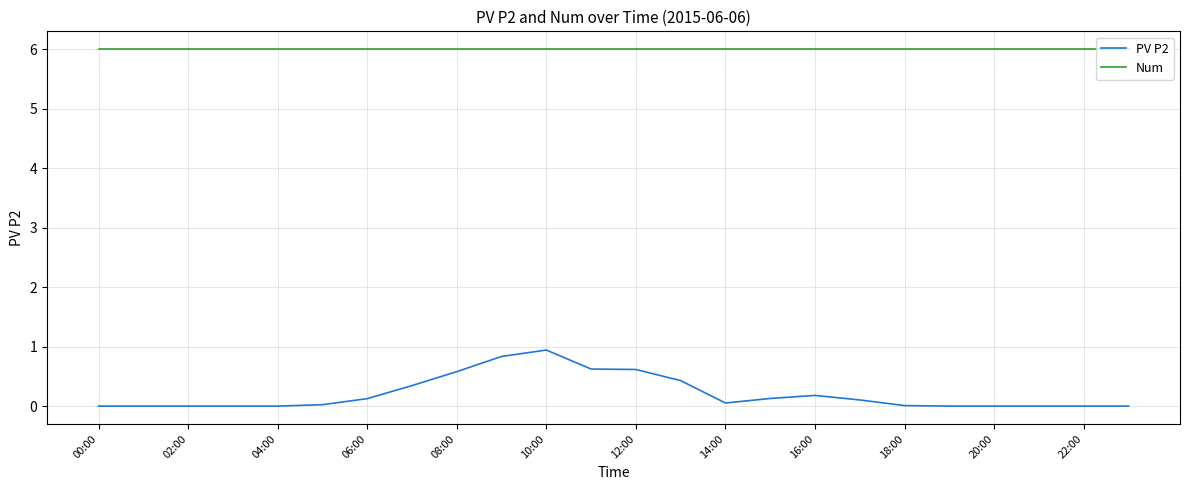

What is the difference between the maximum and minimum values in the PV P2 series?

0.9